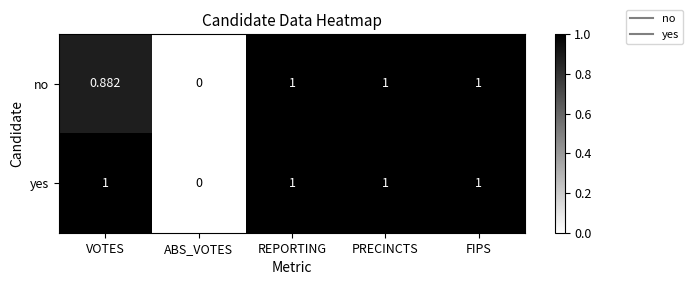

At which label is no closest to 0?

ABS_VOTES